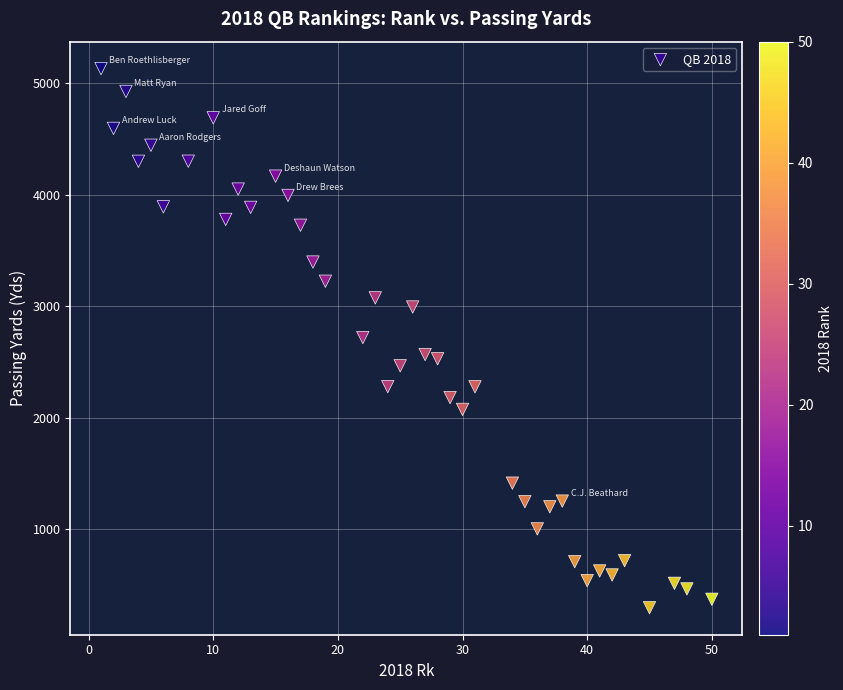

What is the range of Y values (max minus min)?

4833